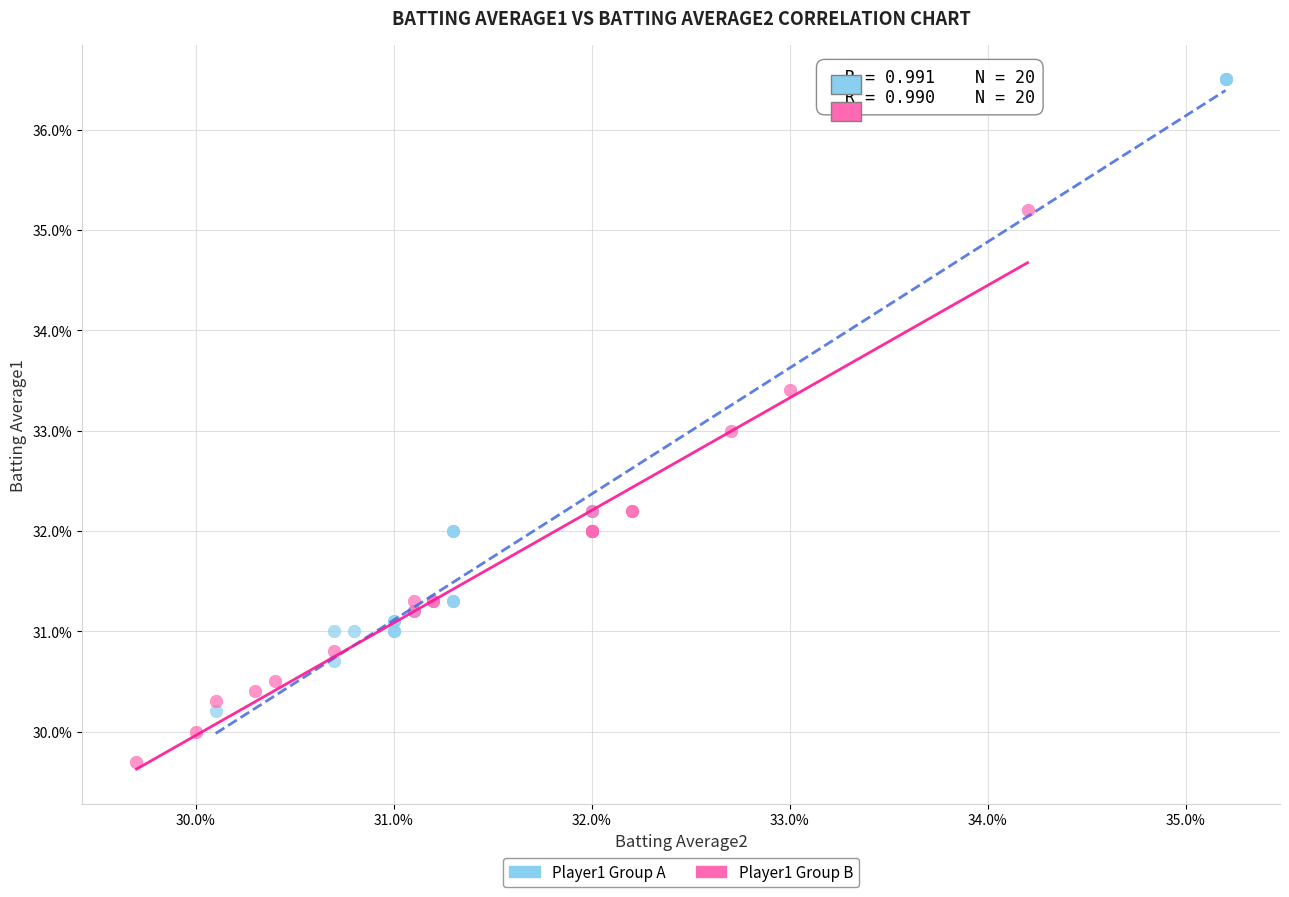

What are all the series names shown in the legend?

Player1 Group A, Player1 Group B